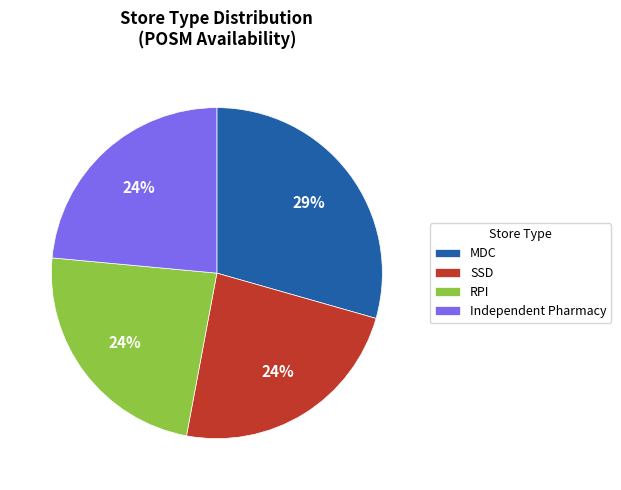

How many segments does this pie chart have?

4